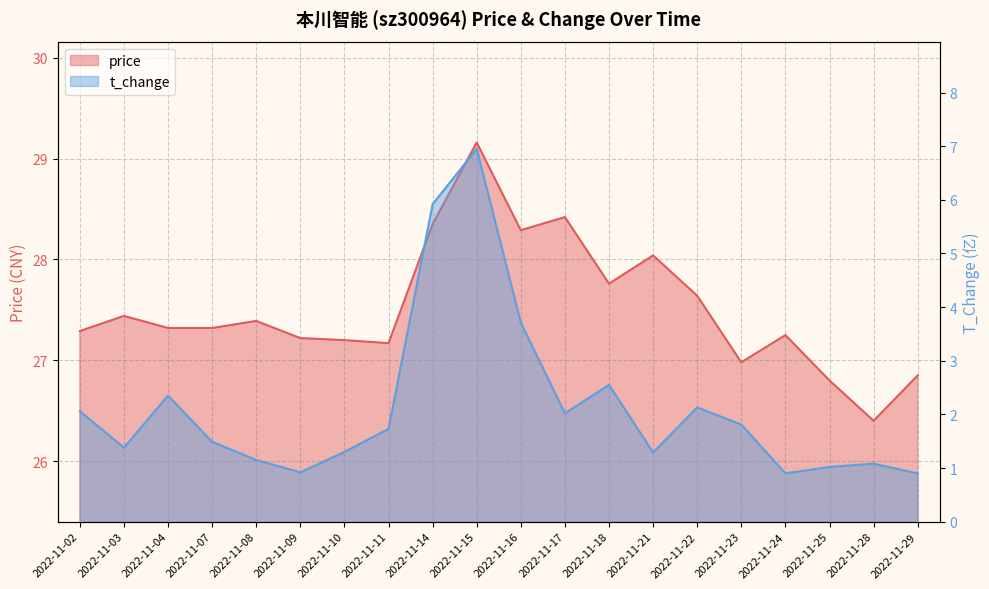

Reading left to right, list all the values displayed in this chart.

price: 2022-11-02=27.3	2022-11-03=27.4	2022-11-04=27.3	2022-11-07=27.3	2022-11-08=27.4	2022-11-09=27.2	2022-11-10=27.2	2022-11-11=27.2	2022-11-14=28.4	2022-11-15=29.2	2022-11-16=28.3	2022-11-17=28.4	2022-11-18=27.8	2022-11-21=28.0	2022-11-22=27.6	2022-11-23=27.0	2022-11-24=27.2	2022-11-25=26.8	2022-11-28=26.4	2022-11-29=26.9
t_change: 2022-11-02=2.1	2022-11-03=1.4	2022-11-04=2.4	2022-11-07=1.5	2022-11-08=1.1	2022-11-09=0.9	2022-11-10=1.3	2022-11-11=1.7	2022-11-14=5.9	2022-11-15=7.0	2022-11-16=3.7	2022-11-17=2.0	2022-11-18=2.5	2022-11-21=1.3	2022-11-22=2.1	2022-11-23=1.8	2022-11-24=0.9	2022-11-25=1.0	2022-11-28=1.1	2022-11-29=0.9